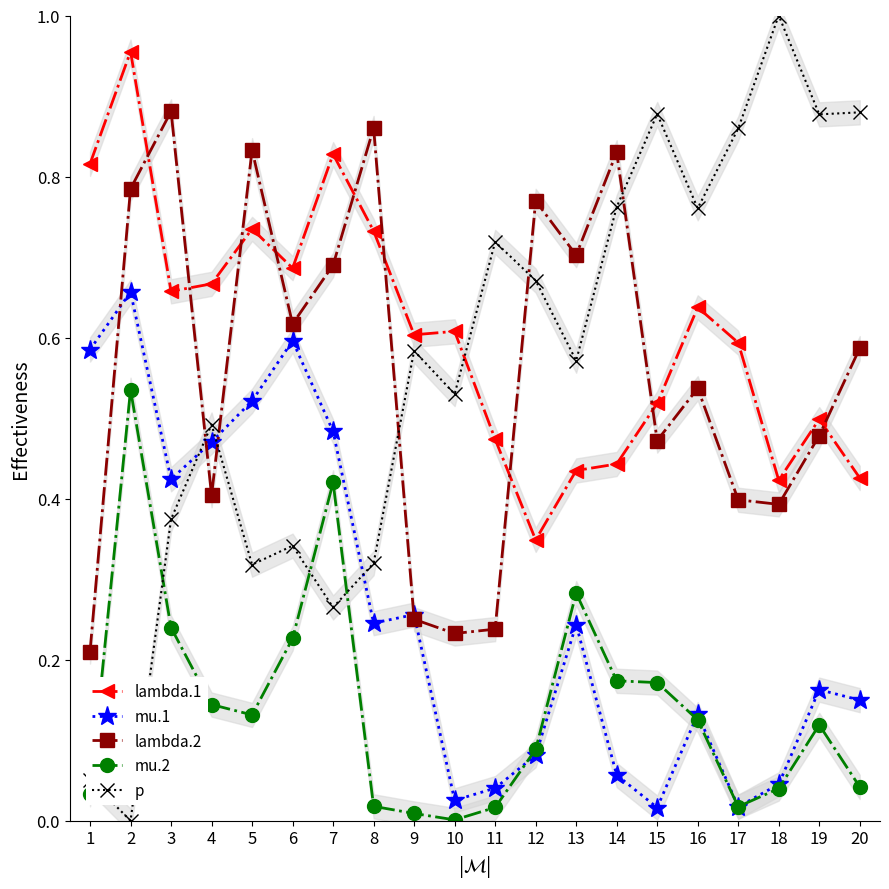

What is the difference between the second highest and minimum values in the p series?

0.9